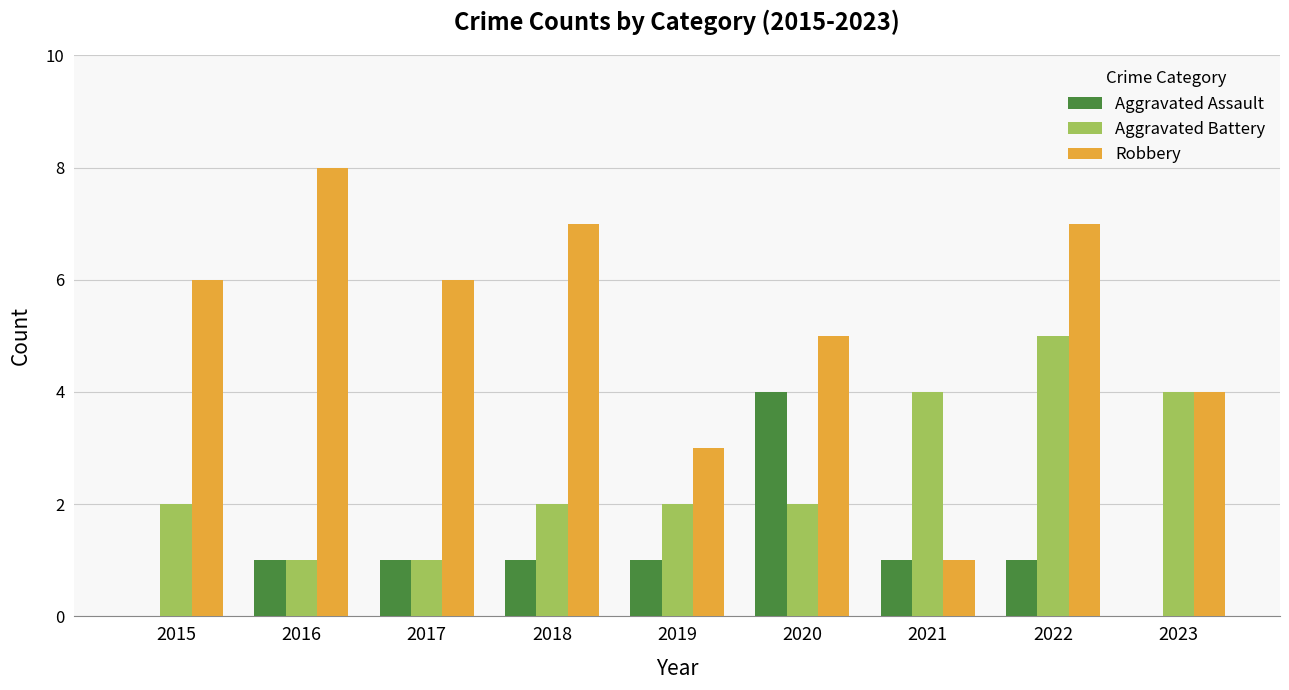

What are all the series names shown in the legend?

Aggravated Assault, Aggravated Battery, Robbery